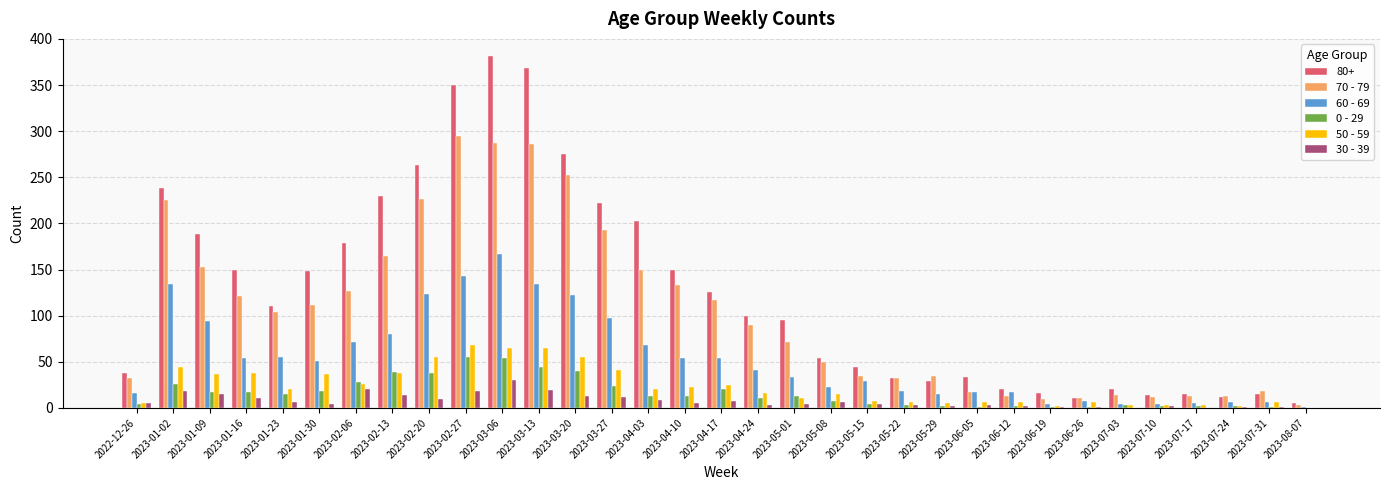

Which series has the largest total across all categories?

80+